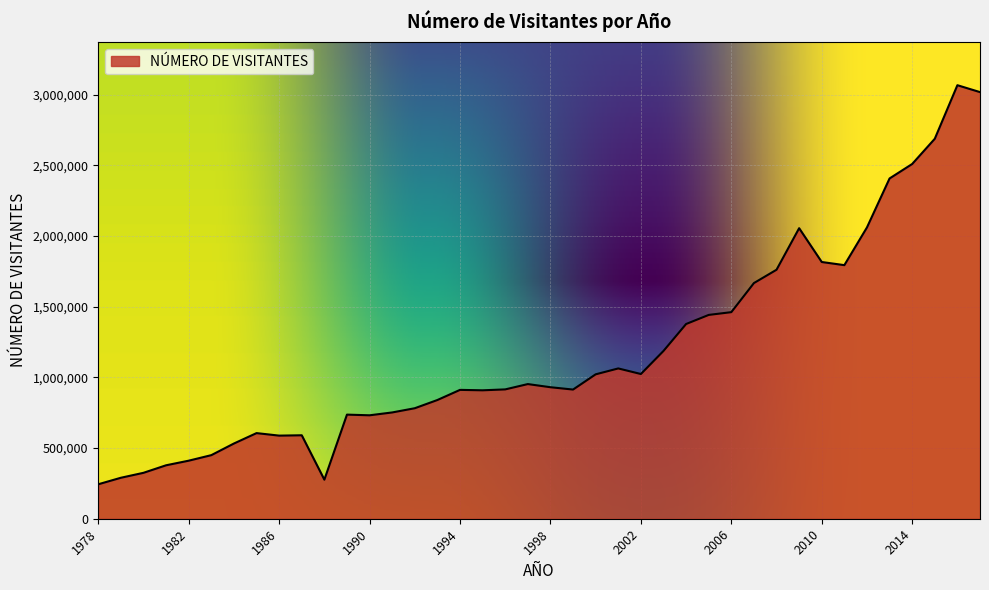

What is the maximum value shown in the chart?

3068184